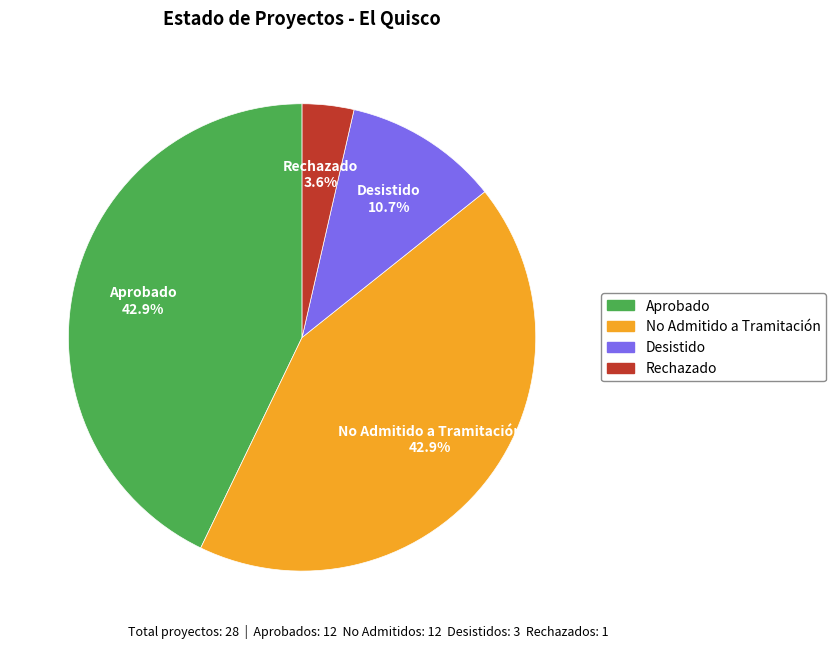

Does any single category account for the majority?

No